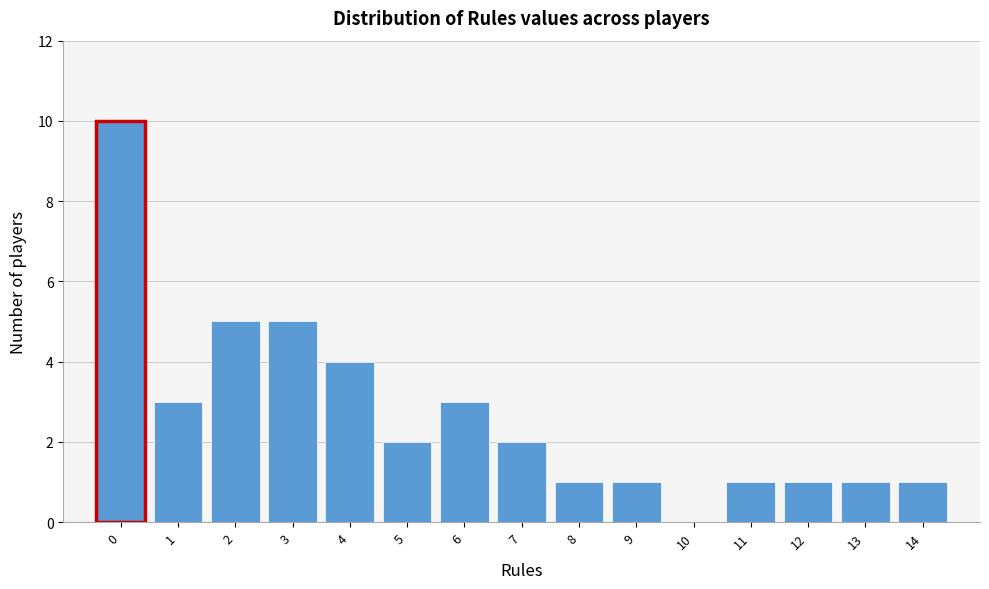

Reading left to right, list every bar in this chart as the range it spans on the x-axis followed by its height. The values are not printed on the chart, so give them approximately, as read against the axis.

-0.5 to 0.5: 10
0.5 to 1.5: 3
1.5 to 2.5: 5
2.5 to 3.5: 5
3.5 to 4.5: 4
4.5 to 5.5: 2
5.5 to 6.5: 3
6.5 to 7.5: 2
7.5 to 8.5: 1
8.5 to 9.5: 1
9.5 to 10.5: 0
10.5 to 11.5: 1
11.5 to 12.5: 1
12.5 to 13.5: 1
13.5 to 14.5: 1